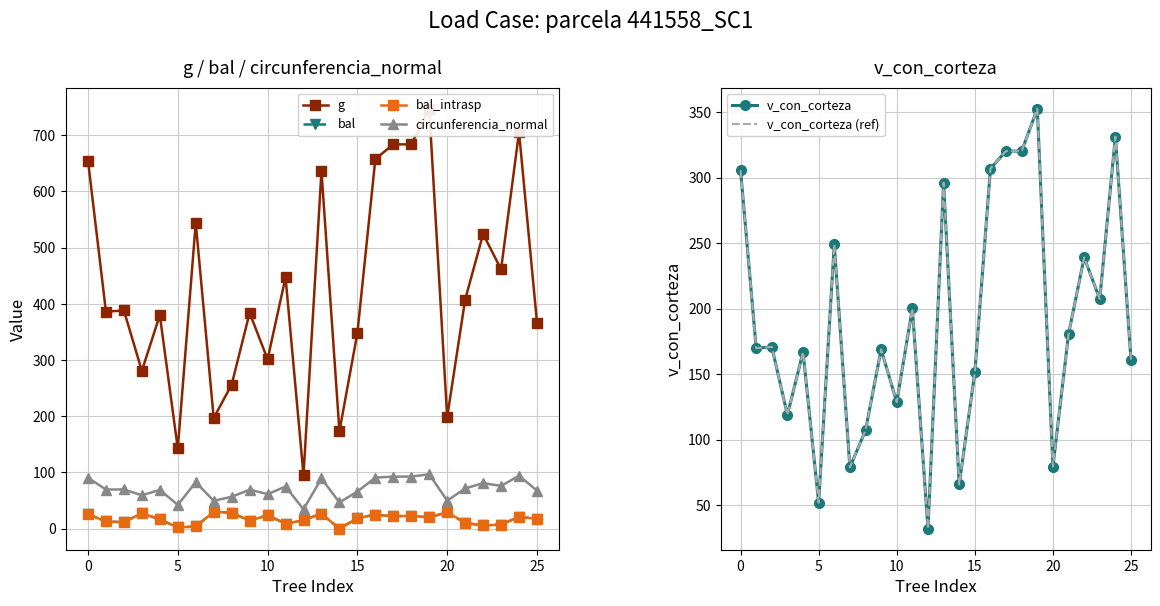

What is the difference between the bal values at 13 and 21?

16.5